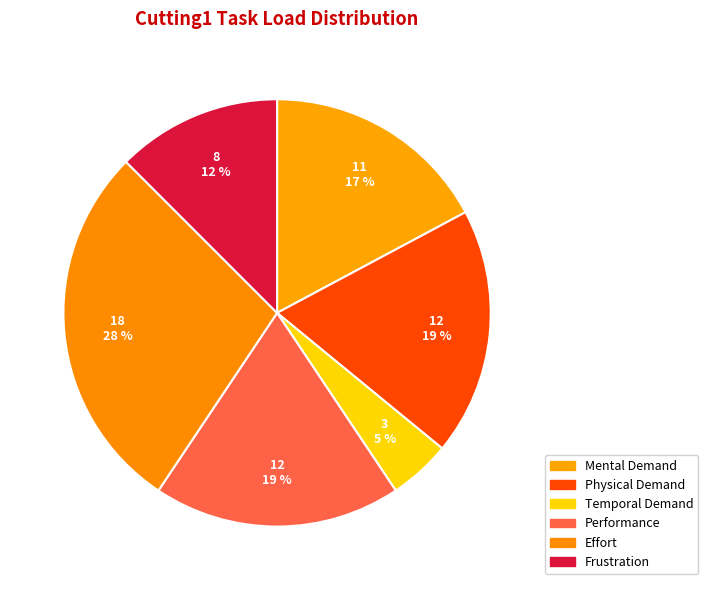

To the nearest percent, what is the average slice percentage?

17%